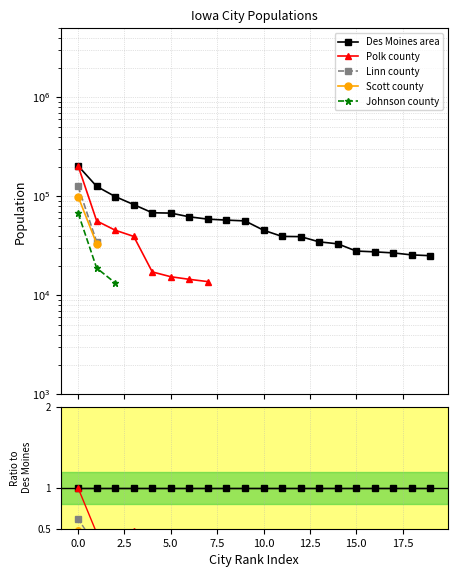

Rank the series by their maximum value, from highest to lowest.

Des Moines area, Polk county, Linn county, Scott county, Johnson county